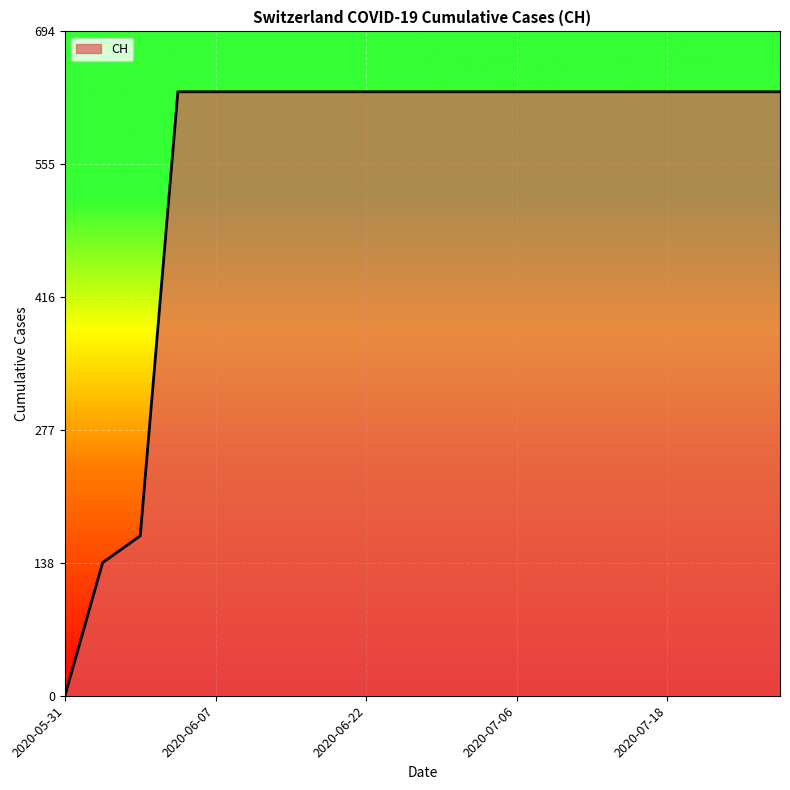

What is the greatest value displayed?

631